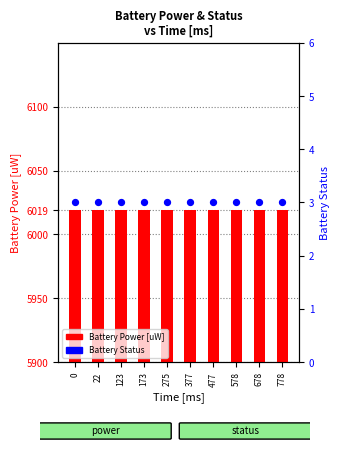

Which series contains the lowest Y value?

Battery Status